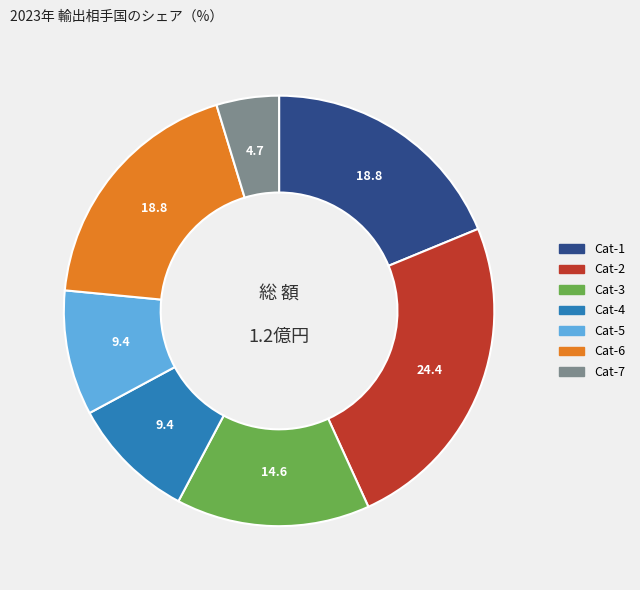

Does any single category account for the majority?

No